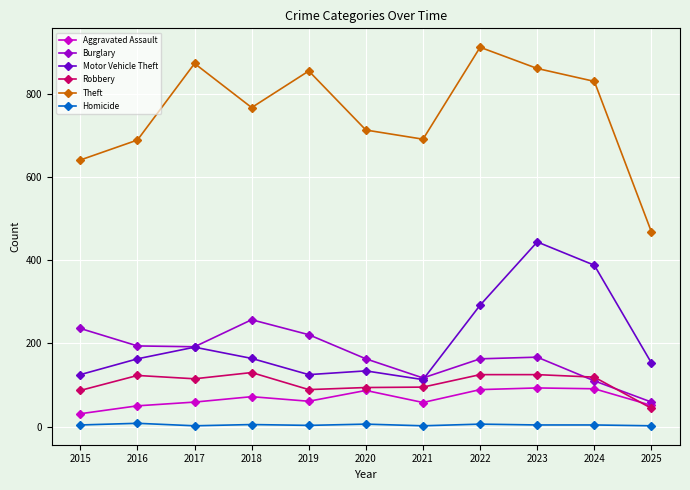

True or false: Robbery and Burglary cross at least once.

True